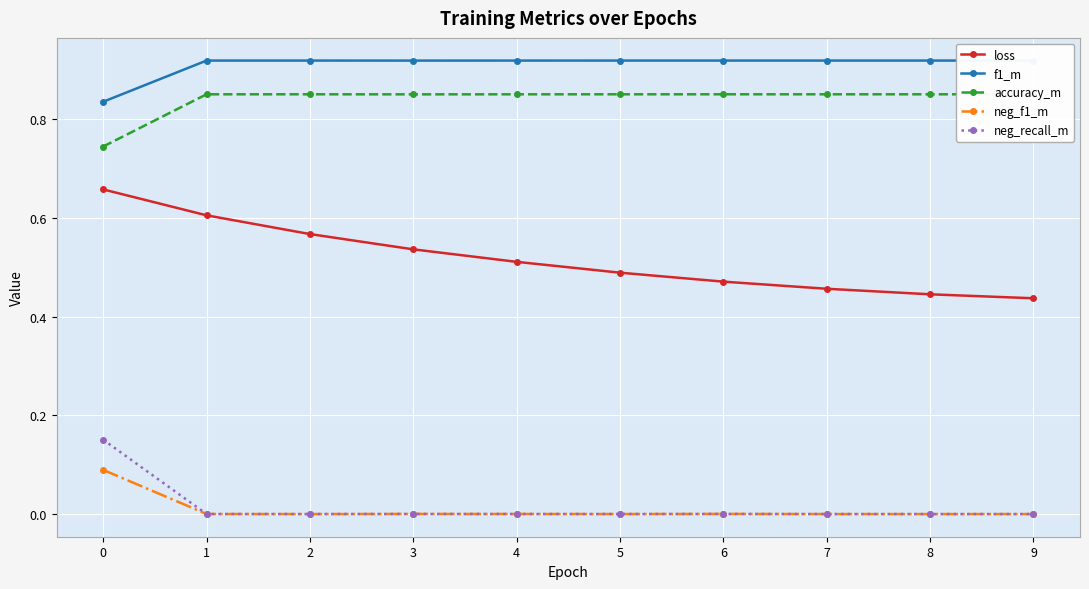

The value of f1_m at 0 is 1.2. True or false?

False